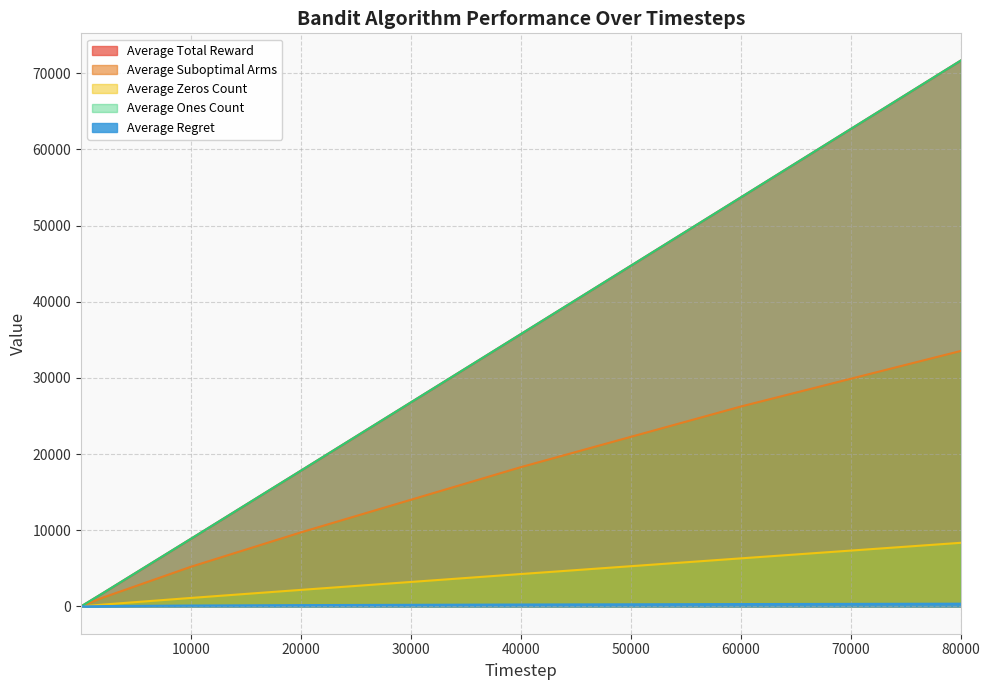

Which series has the largest total across all categories?

Average Total Reward